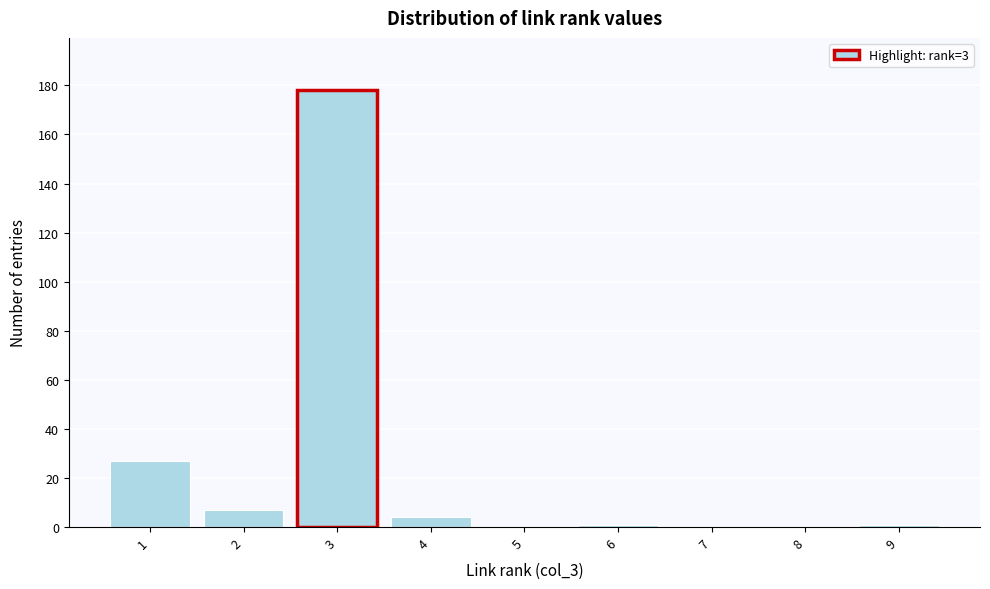

Over which range of the x-axis is the bar tallest?

2.5 to 3.5